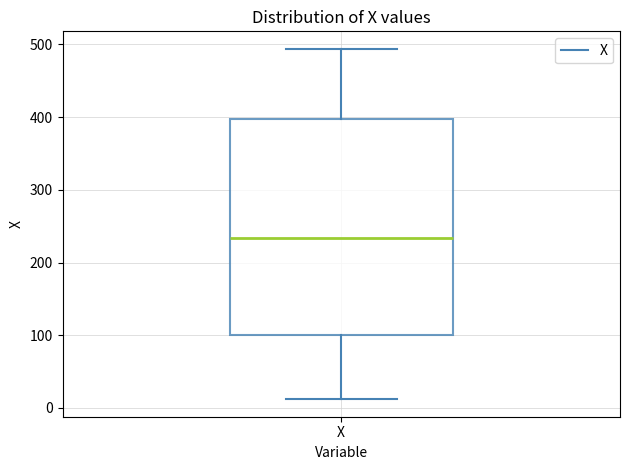

Read this box plot against the y-axis: the position of the median line, the range covered by the box, and the ends of both whiskers. The values are not printed on the chart, so give them approximately, as read against the axis.

median 230, box 100 to 400, whiskers 10 to 490